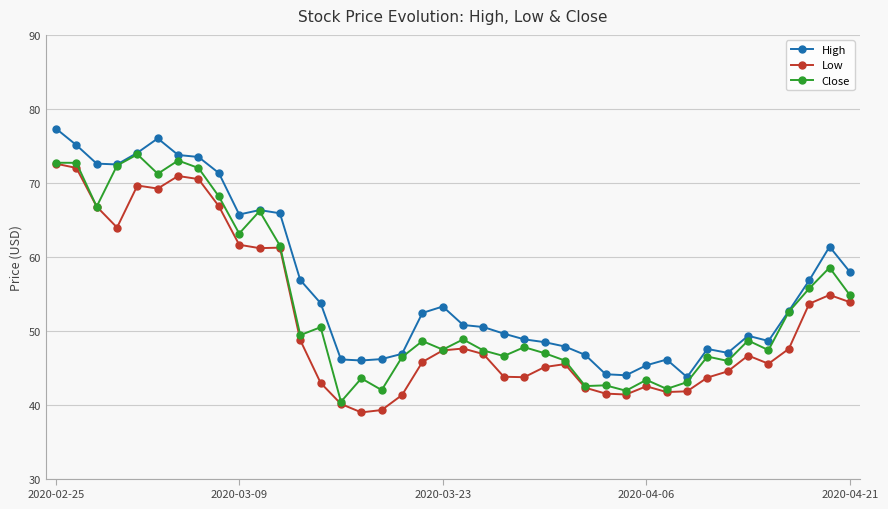

True or false: High has more than 1 points higher than both neighbors.

True